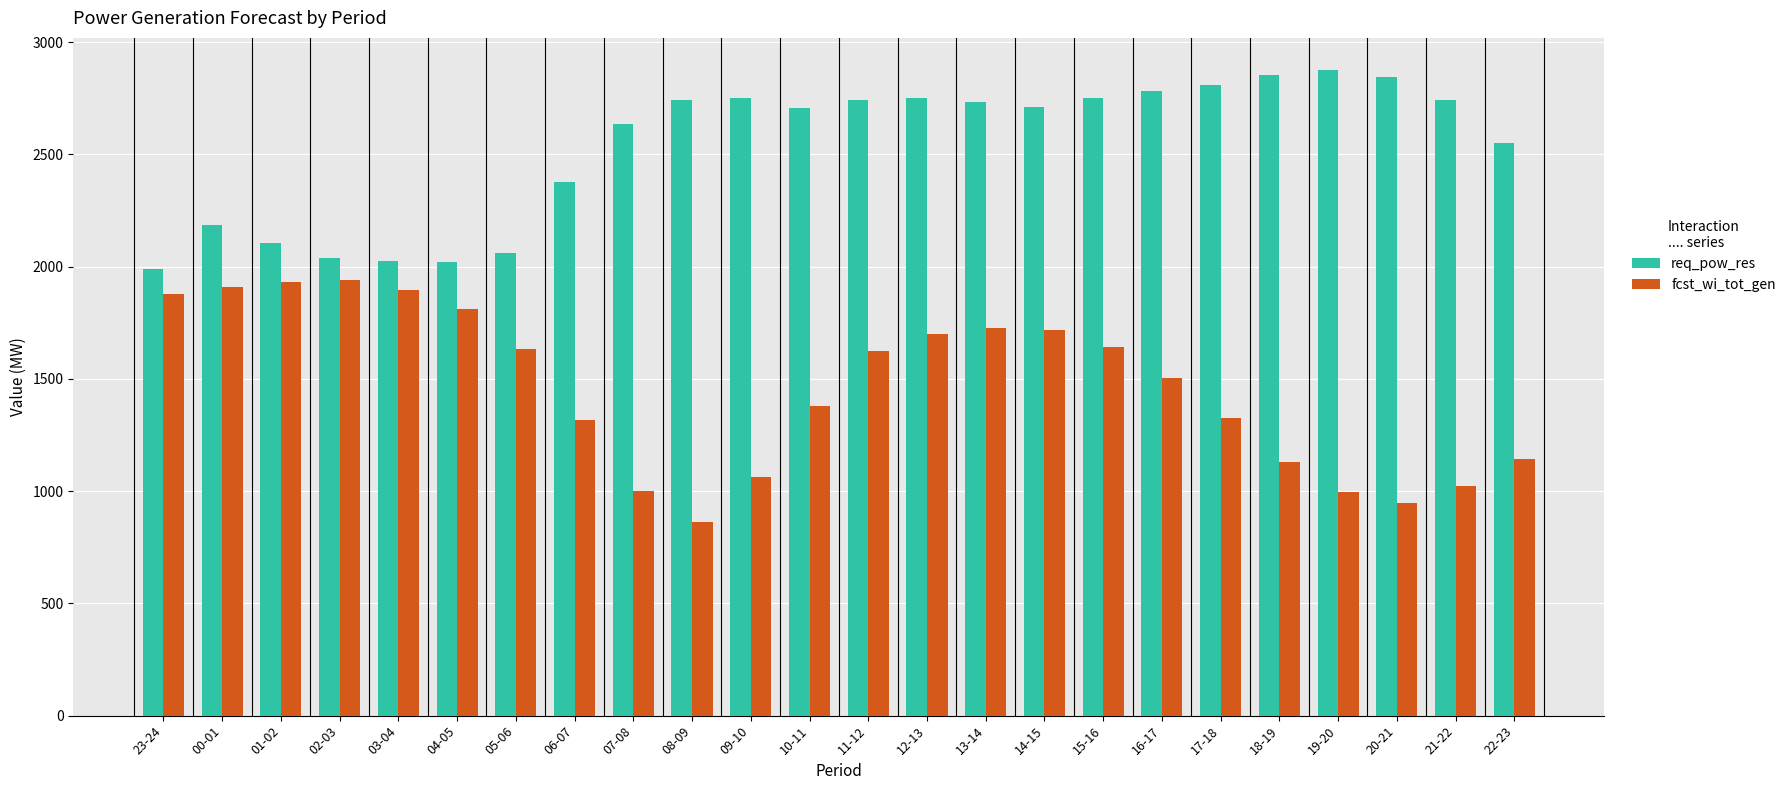

What is the sum of all req_pow_res values?

60786